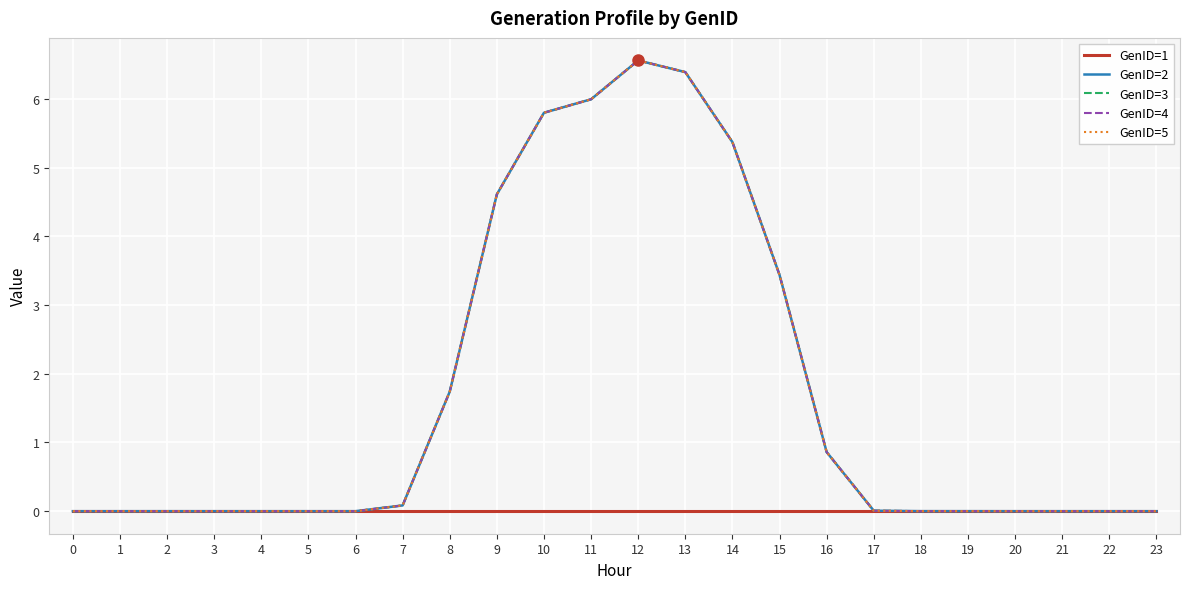

Is this an area chart (filled region under the line)?

No